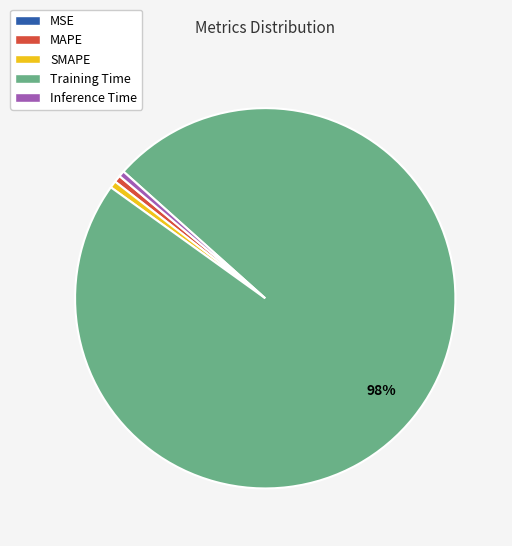

To the nearest percent, what percentage of the pie is Training Time?

98%